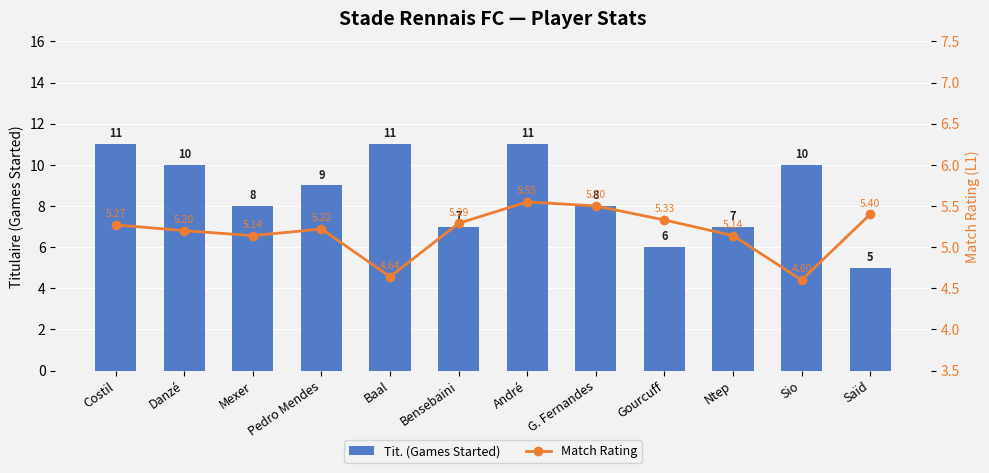

Are the bars grouped side by side (vs. stacked)?

Yes